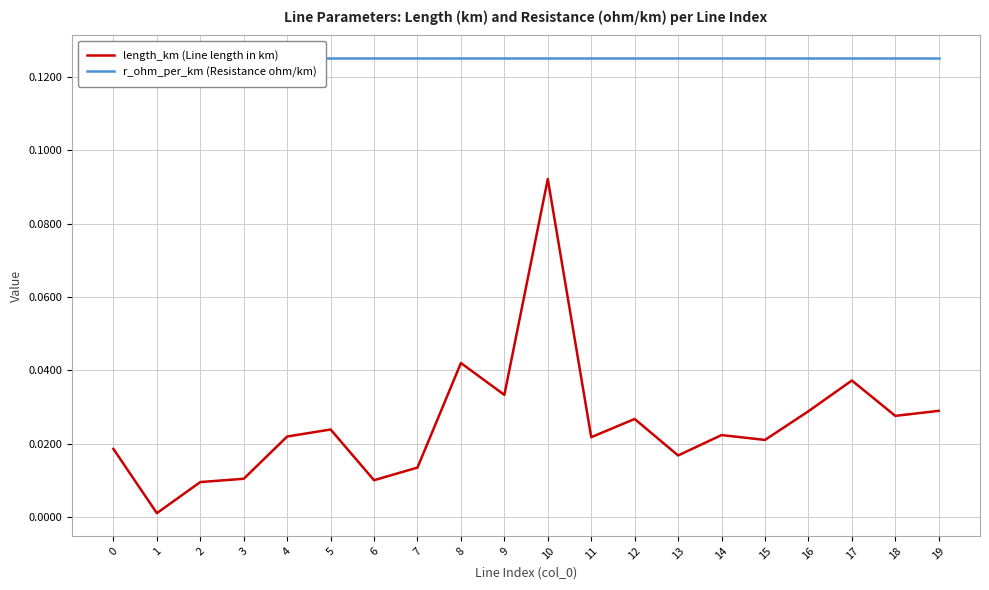

What is the average value of the r_ohm_per_km (Resistance ohm/km) series?

0.1